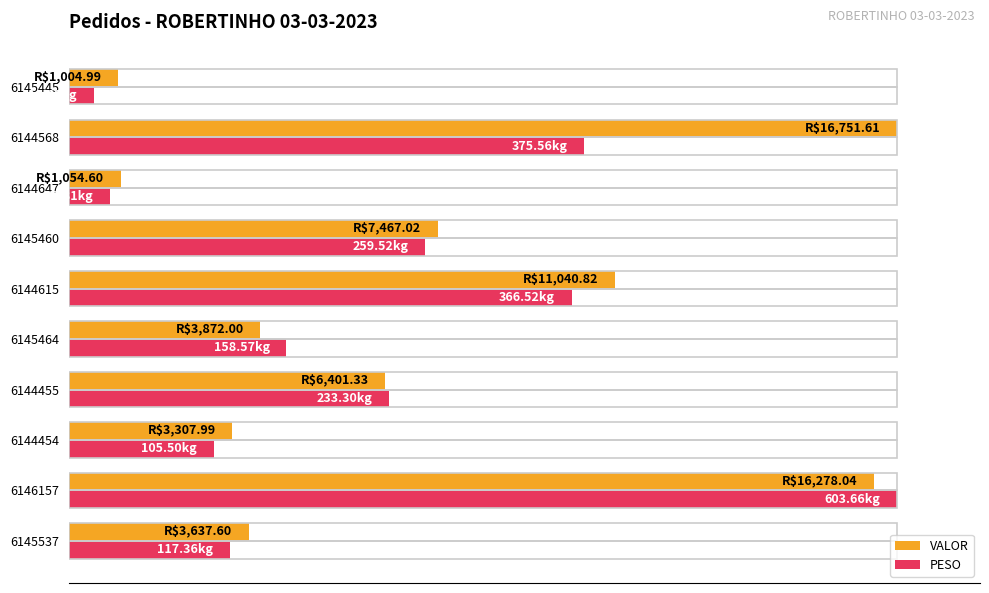

What are all the series names shown in the legend?

VALOR, PESO